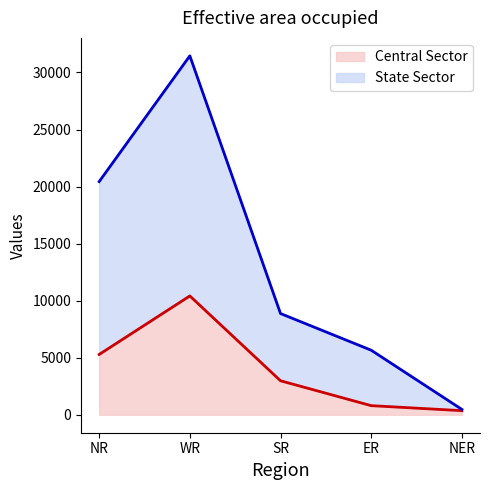

How many lines are shown in the chart?

2